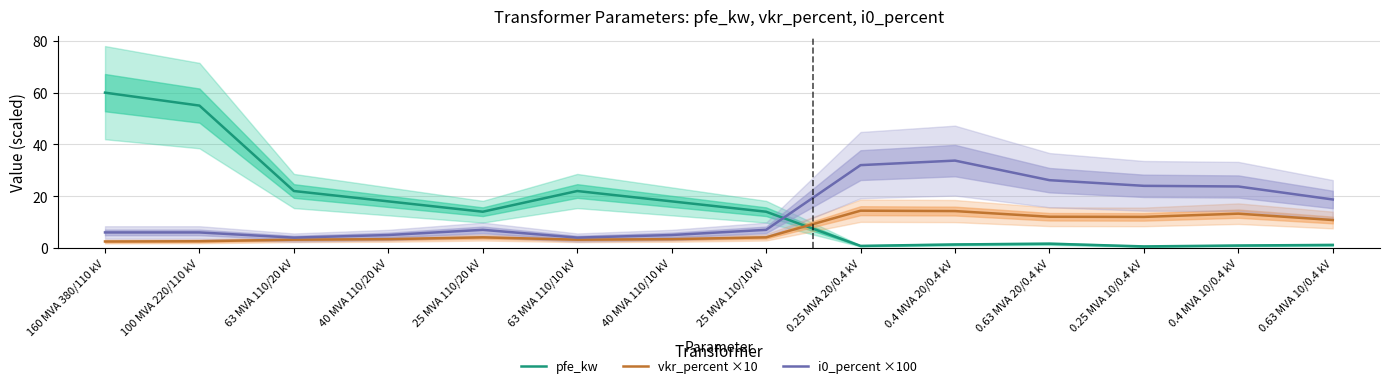

What is the value of the vkr_percent ×10 point at the 6th from the left?

3.2